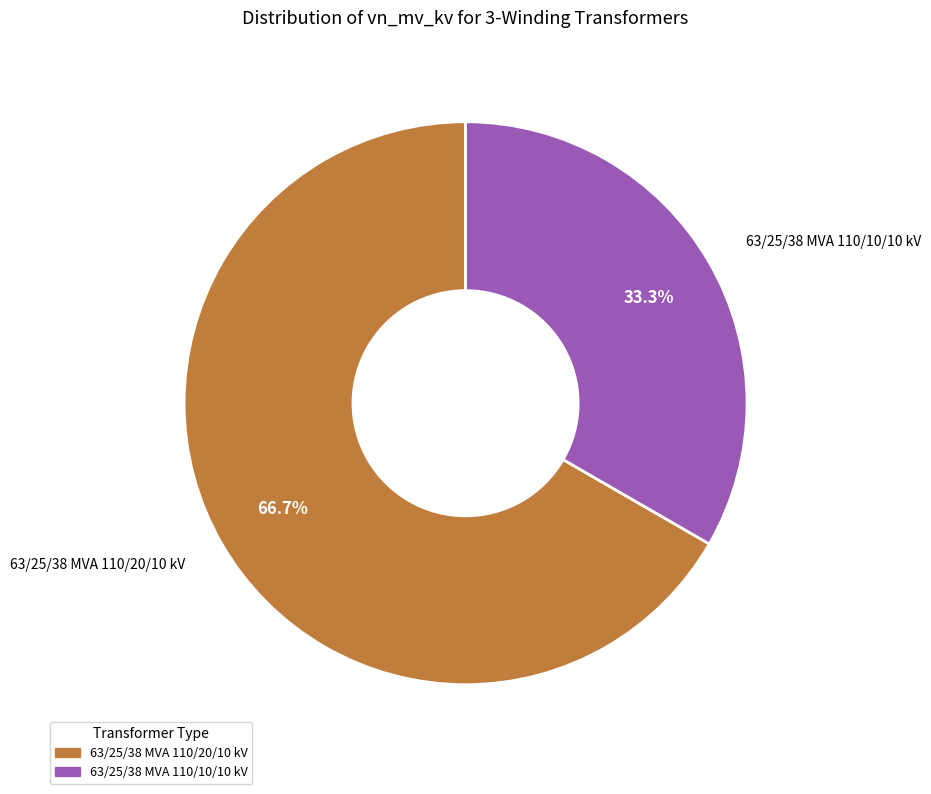

True or false: 63/25/38 MVA 110/20/10 kV accounts for 61% of the total.

False